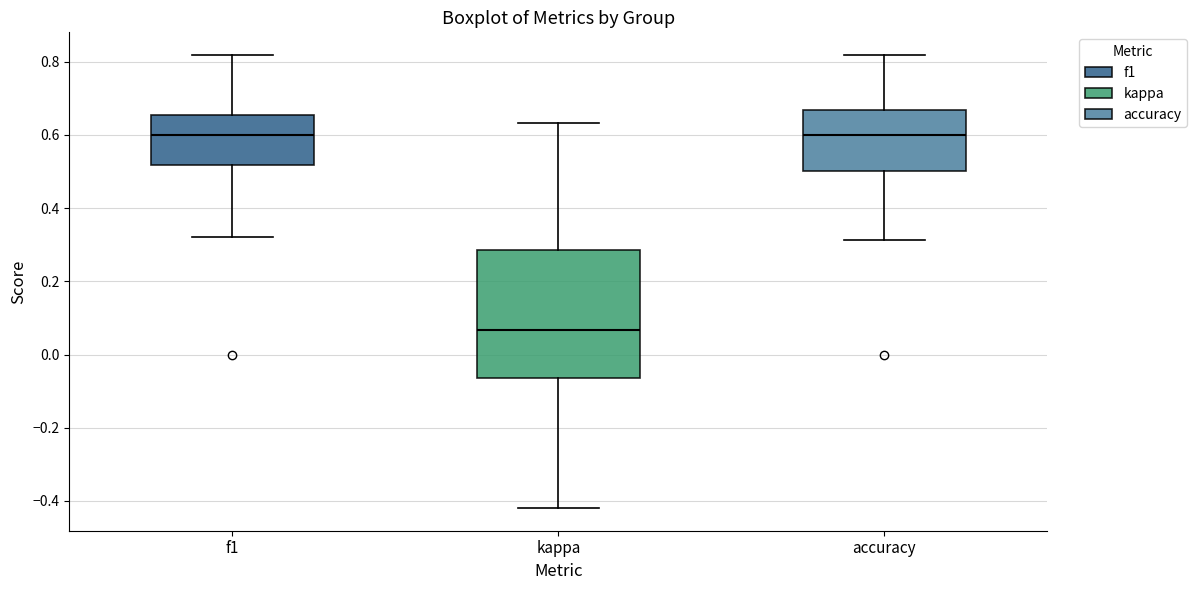

Reading left to right, transcribe this box plot: for each box, give where its median line is, the range the box spans, and where its two whiskers end, as read against the y-axis. The values are not printed on the chart, so give them approximately, as read against the axis.

f1: median 0.60, box 0.52 to 0.66, whiskers 0.32 to 0.82
kappa: median 0.06, box -0.06 to 0.28, whiskers -0.42 to 0.64
accuracy: median 0.60, box 0.50 to 0.66, whiskers 0.32 to 0.82